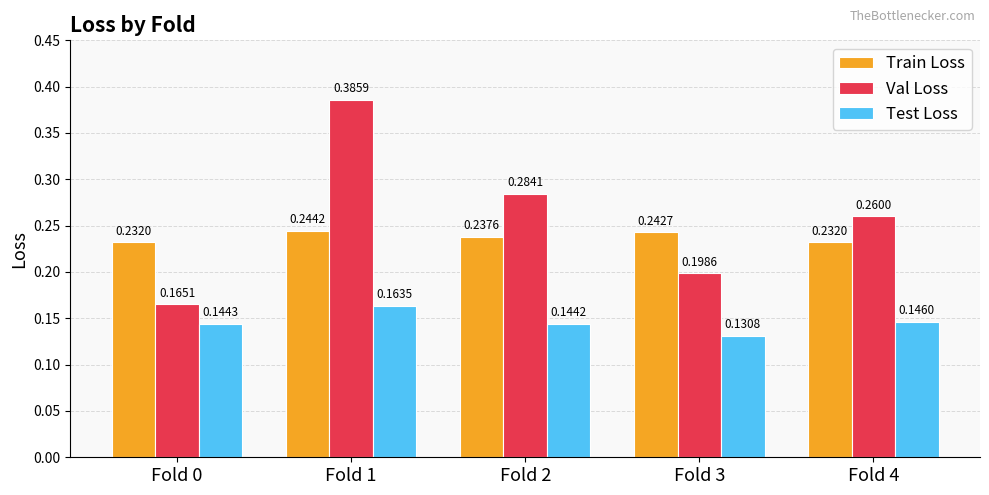

Is the value of Train Loss at Fold 0 greater than the value of Val Loss at Fold 4?

No